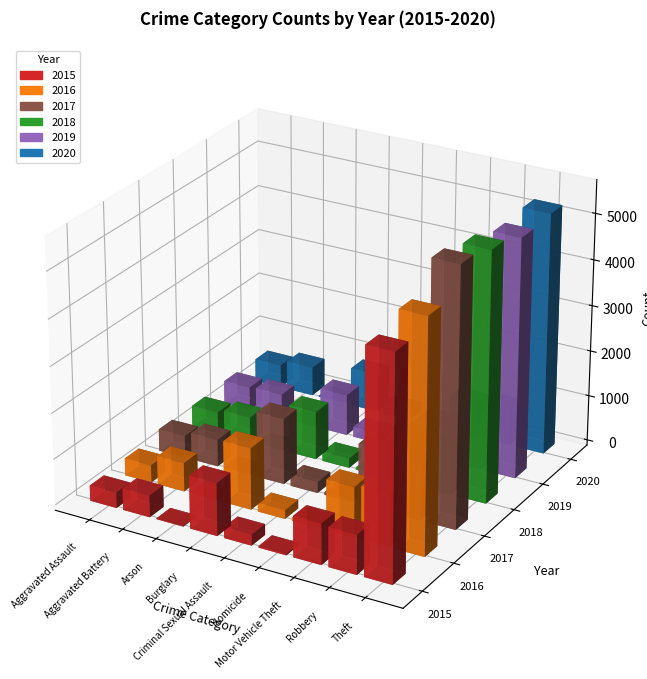

True or false: 2016 has a value of 5045 at Theft.

True